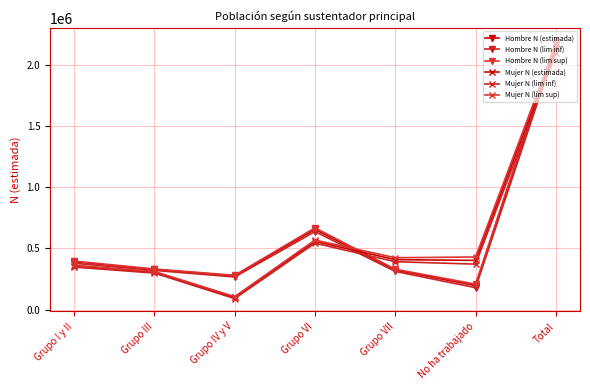

What is the value of the Mujer N (estimada) point at the 1st from the left?

356732